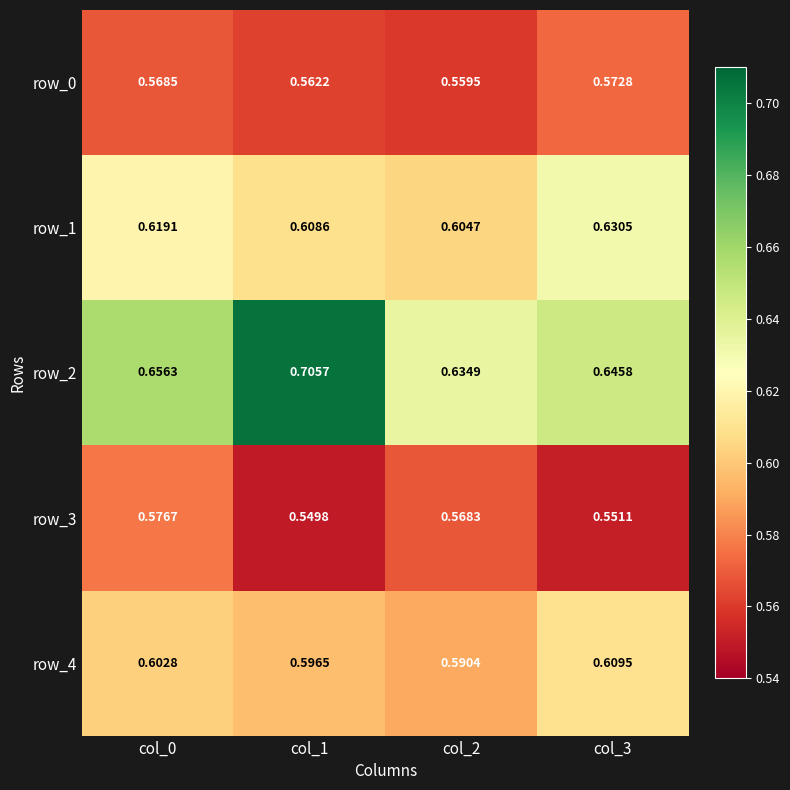

At which label is row_3 closest to 0?

col_1